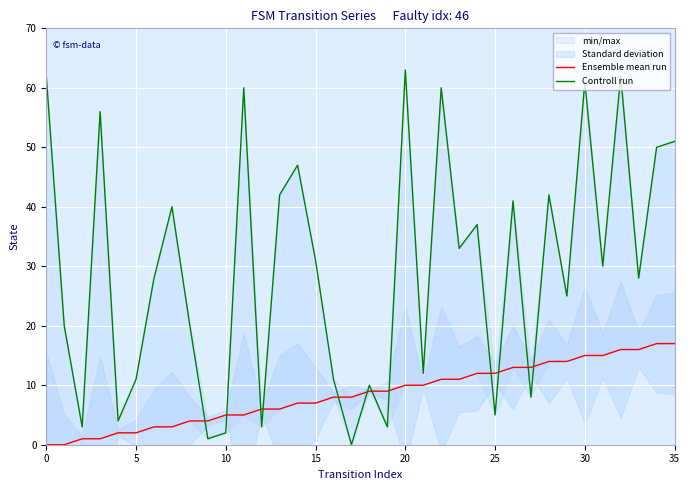

What is the sum of all Ensemble mean run values?

306